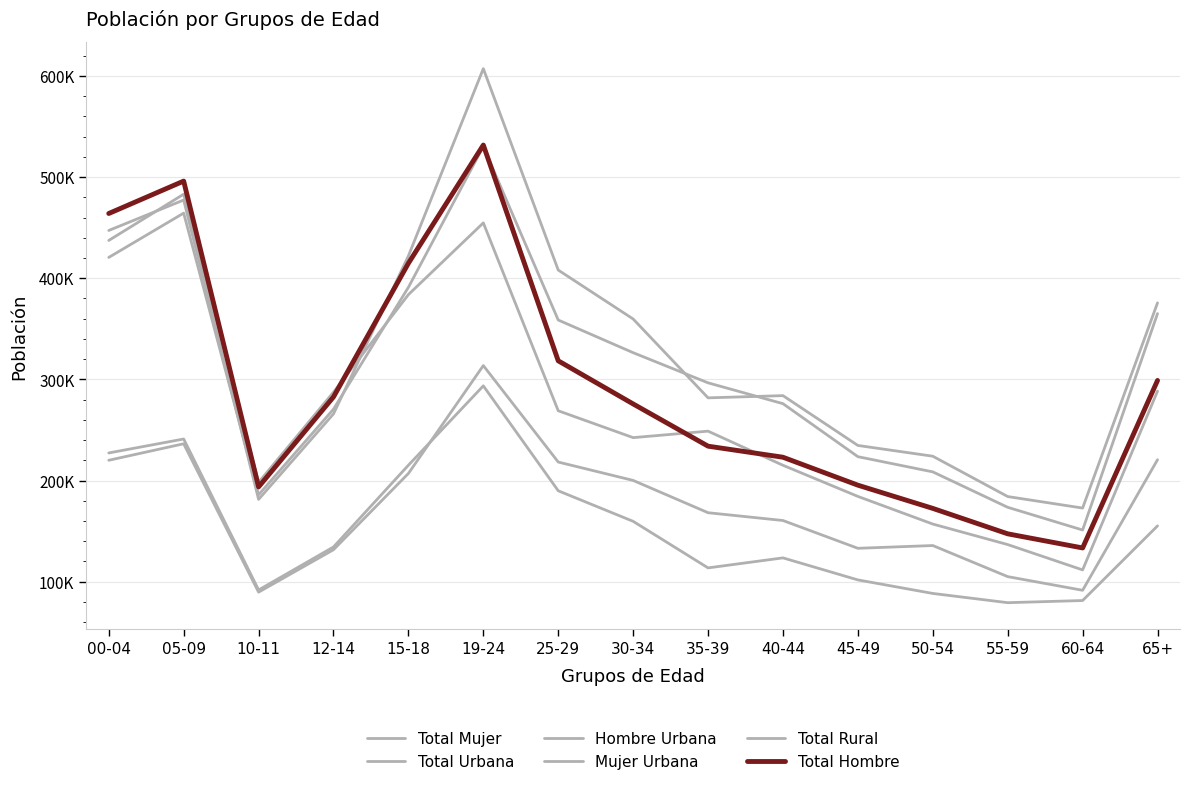

Is it true that Total Mujer equals 539227 at 25-29?

False